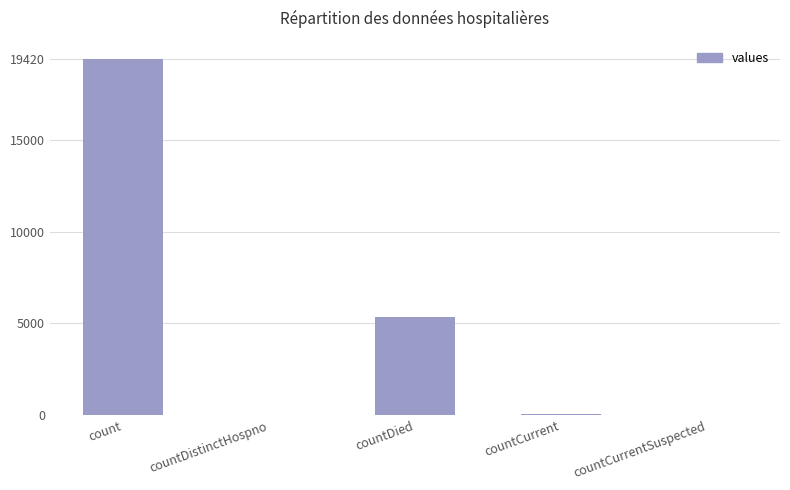

The chart shows a value of 7767 at countDied. True or false?

False